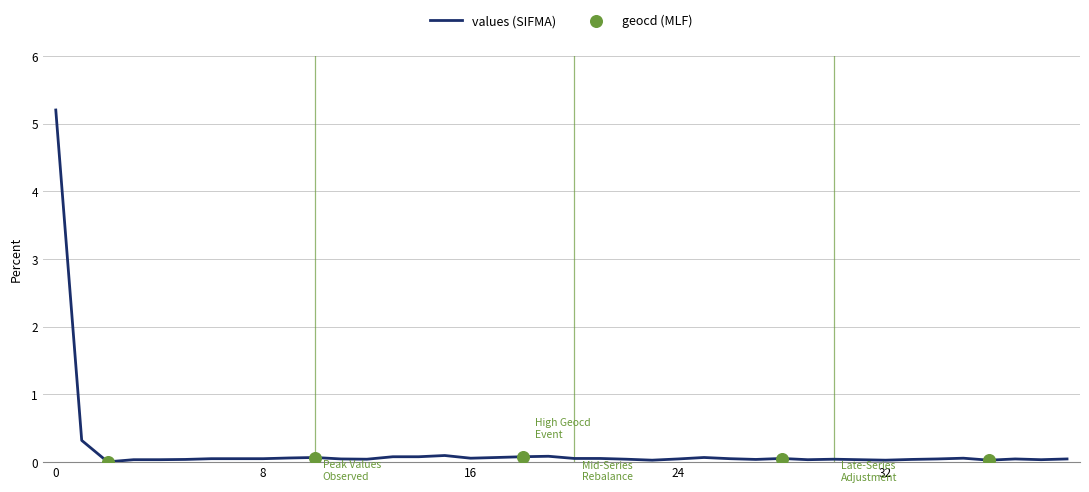

Which has a higher value, 11 or 27?

11